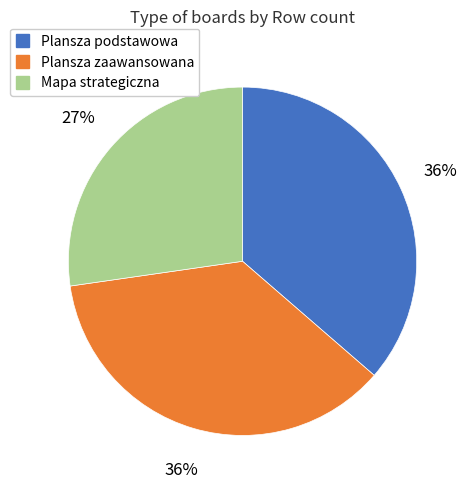

How many slices are in this pie chart?

3